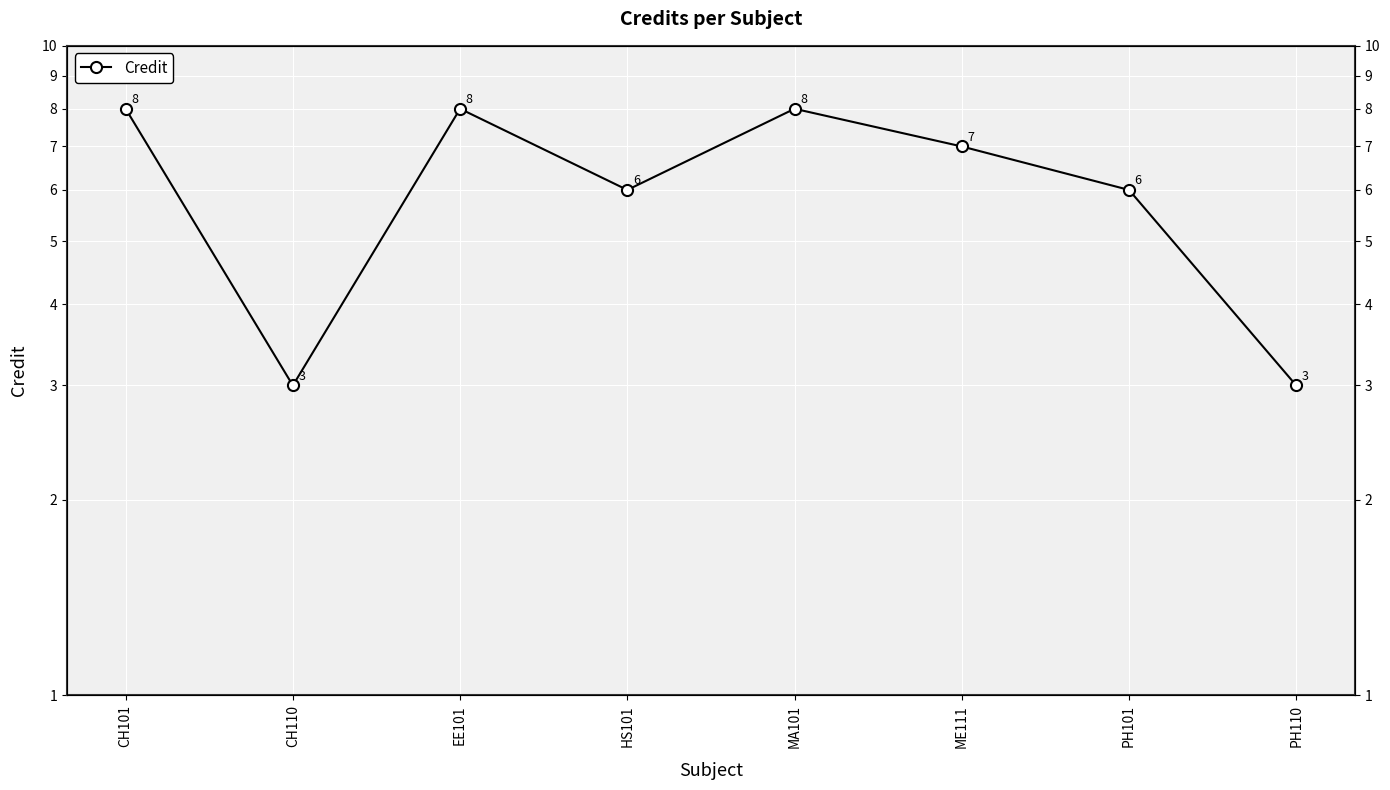

How many points are lower than both their immediate neighbors (excluding endpoints)?

2